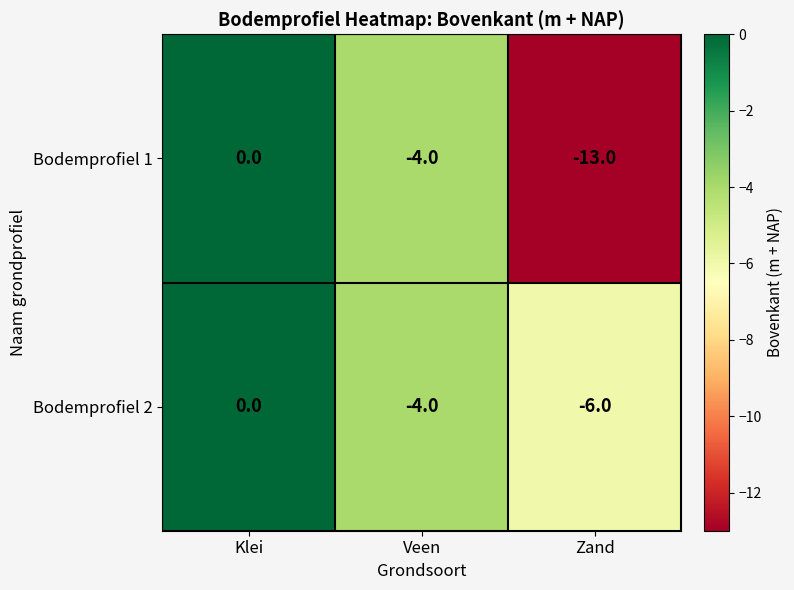

Which series changed the most between Veen and Zand?

Bodemprofiel 1